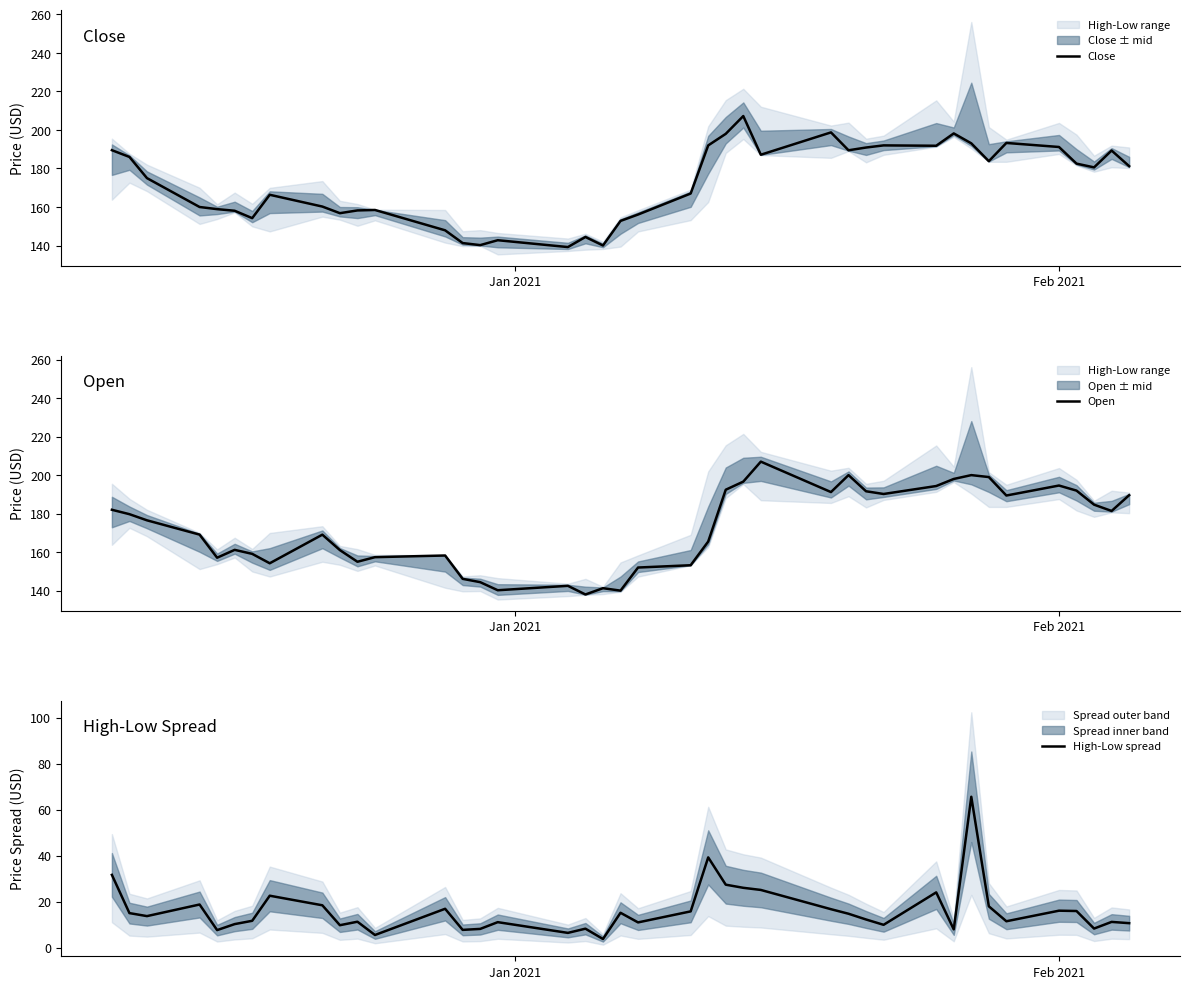

What is the lowest value of the High-Low spread series?

3.8